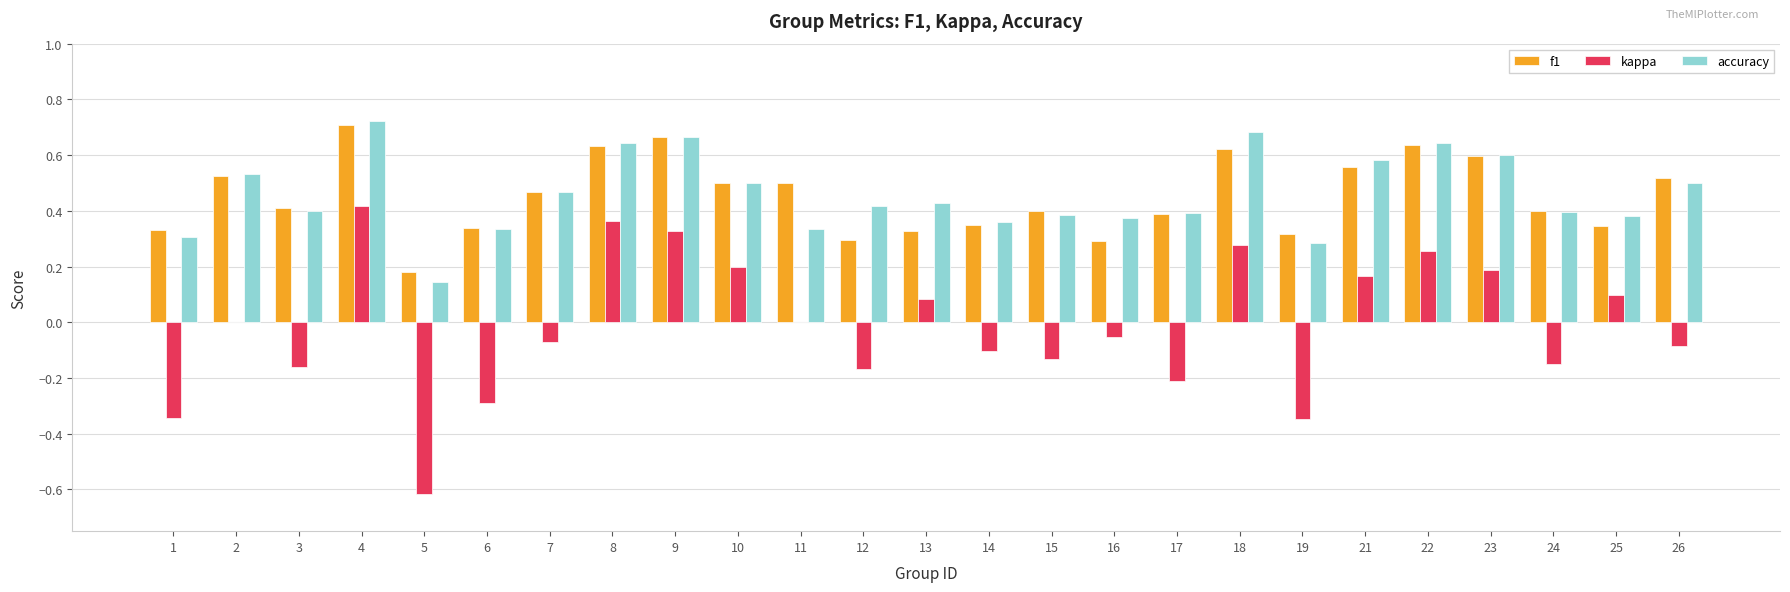

Between 13 and 19, which series saw the biggest shift?

kappa